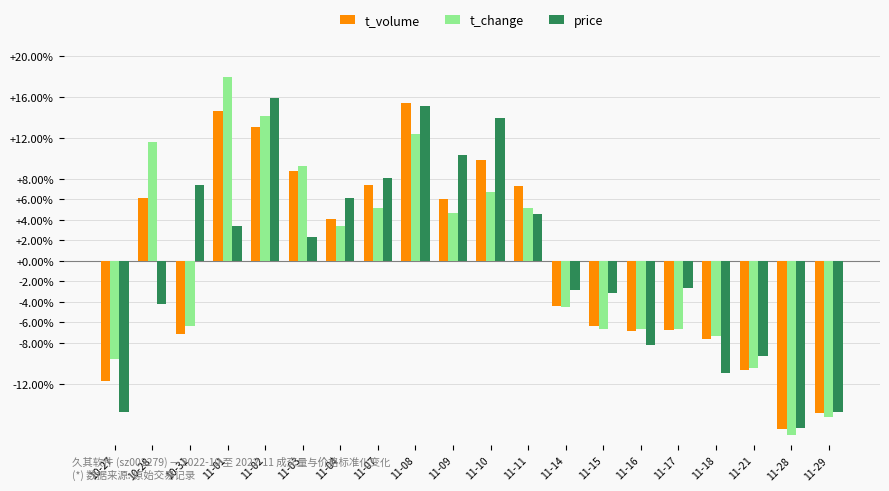

What is the total value across all series at 11-17?

-16.1